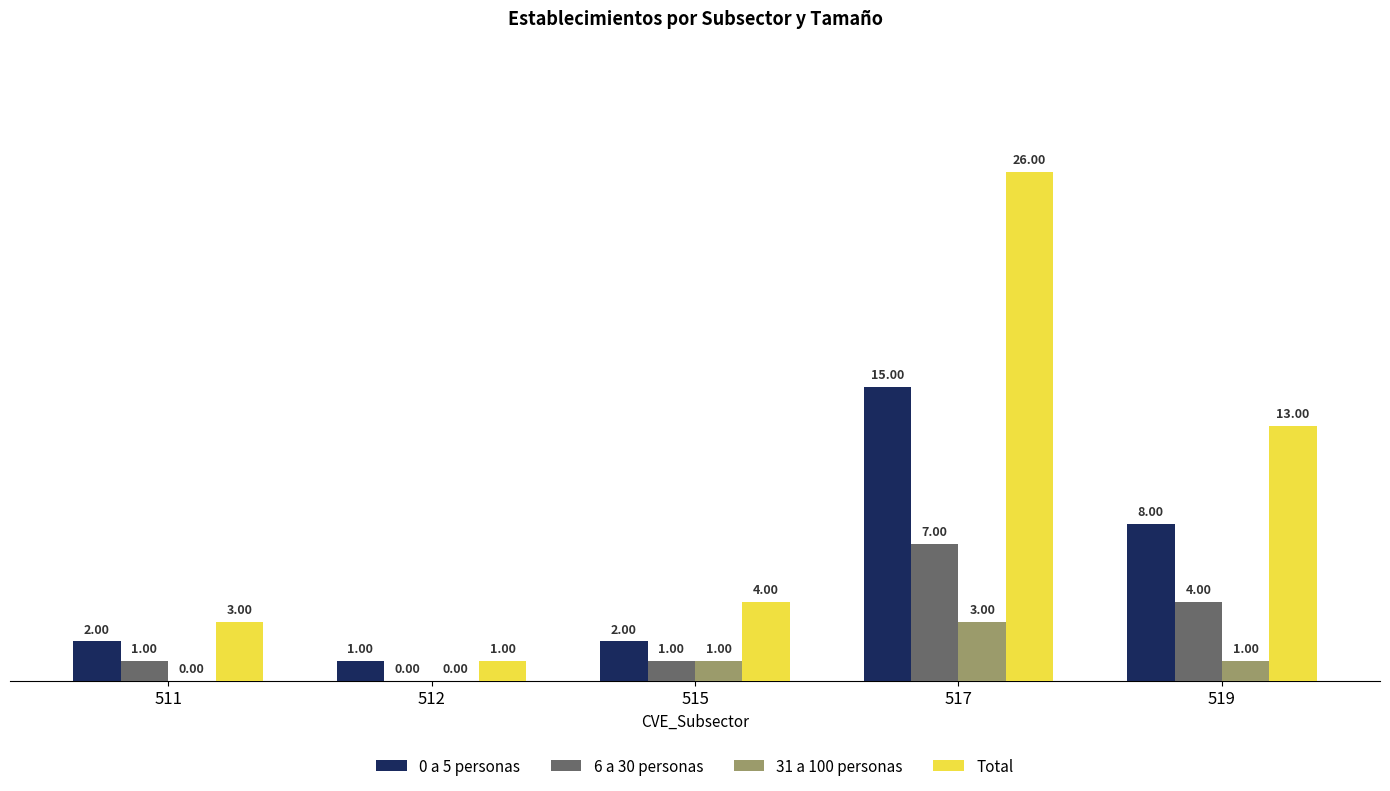

How many series are shown in this chart?

4